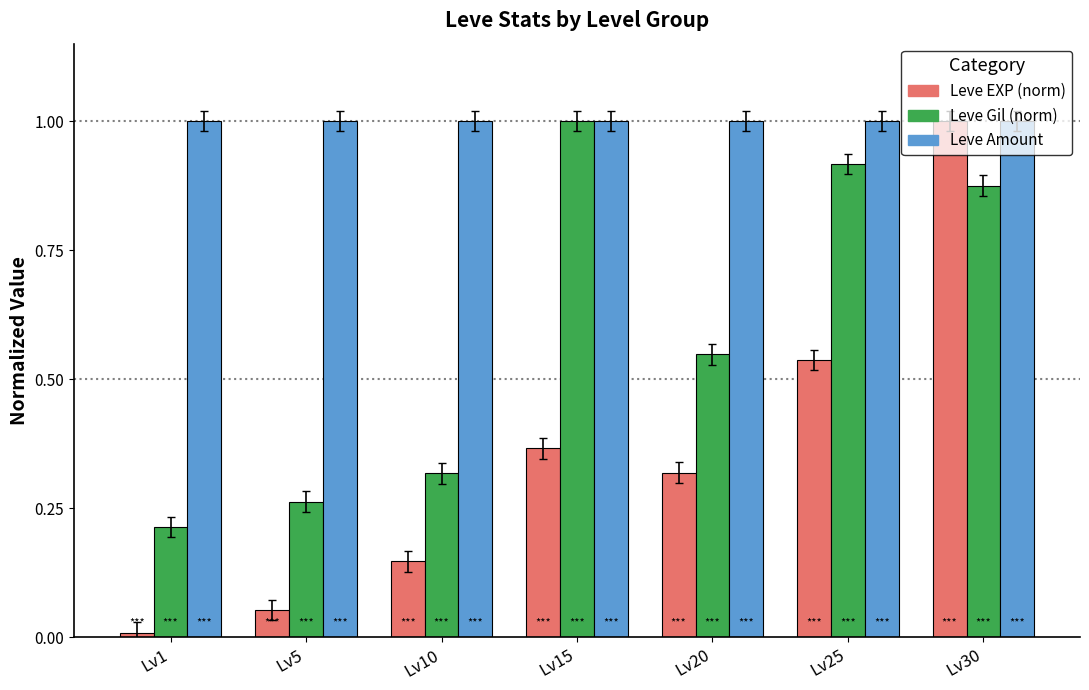

Which series changed the most between Lv5 and Lv10?

Leve EXP (norm)